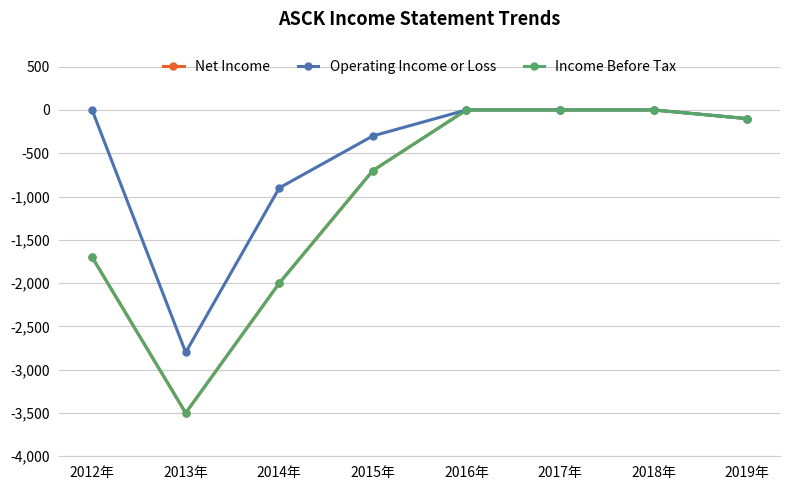

At which category is the sum across all series the highest?

2016年